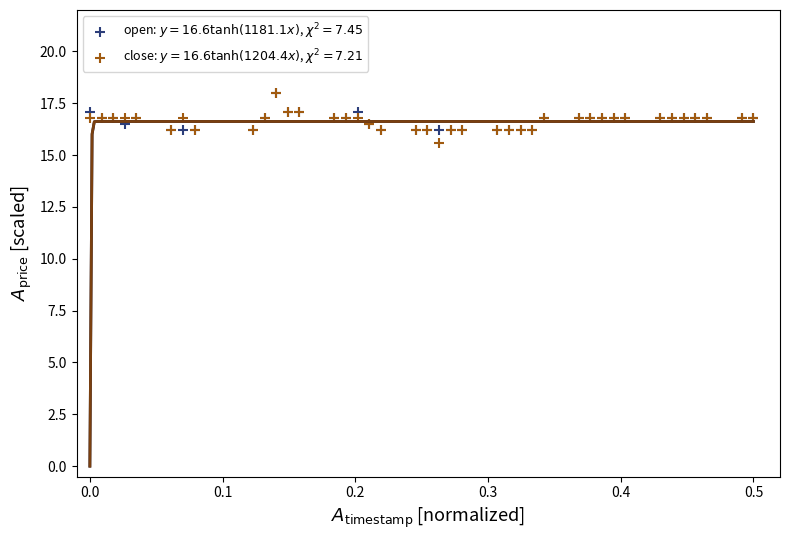

Which series has the widest spread of Y values?

close: $y=16.6\tanh(1204.4x)$, $\chi^2=7.21$